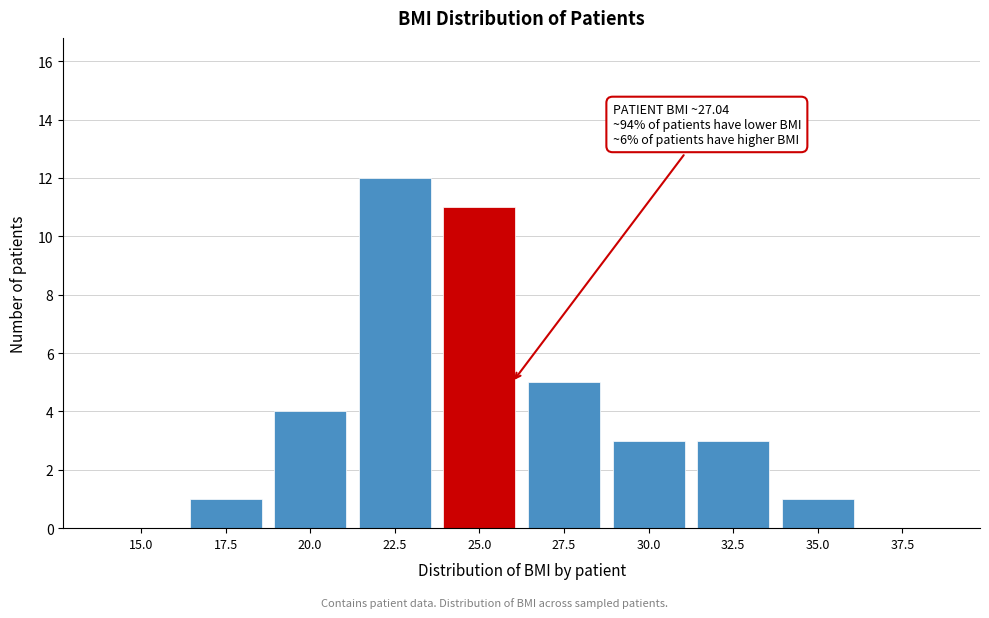

Reading right to left, list all the values displayed in this chart.

37.5=0	35.0=1	32.5=3	30.0=3	27.5=5	25.0=11	22.5=12	20.0=4	17.5=1	15.0=0